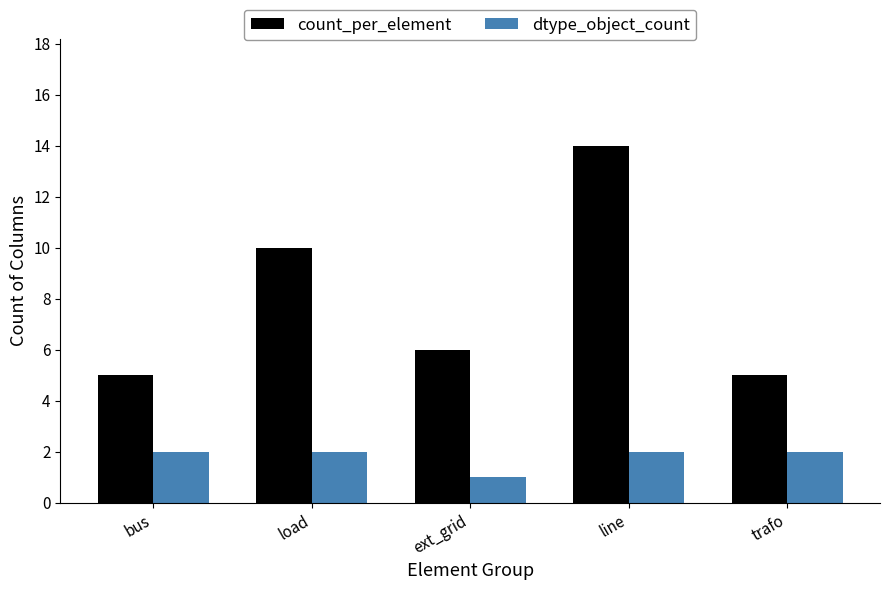

Between load and line, which series saw the biggest shift?

count_per_element